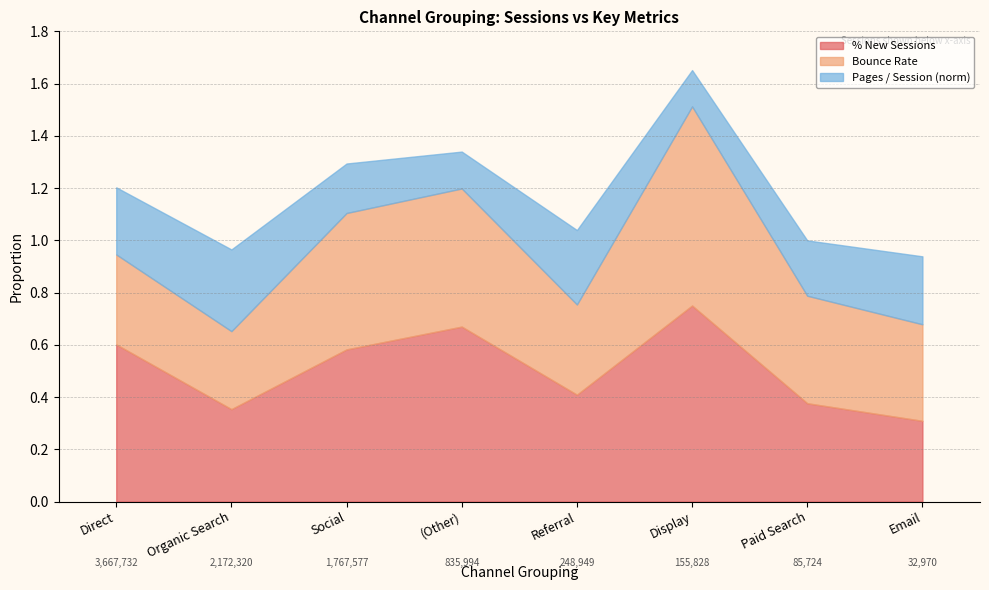

Rank the series by their average value, from lowest to highest.

Pages / Session (norm), Bounce Rate, % New Sessions